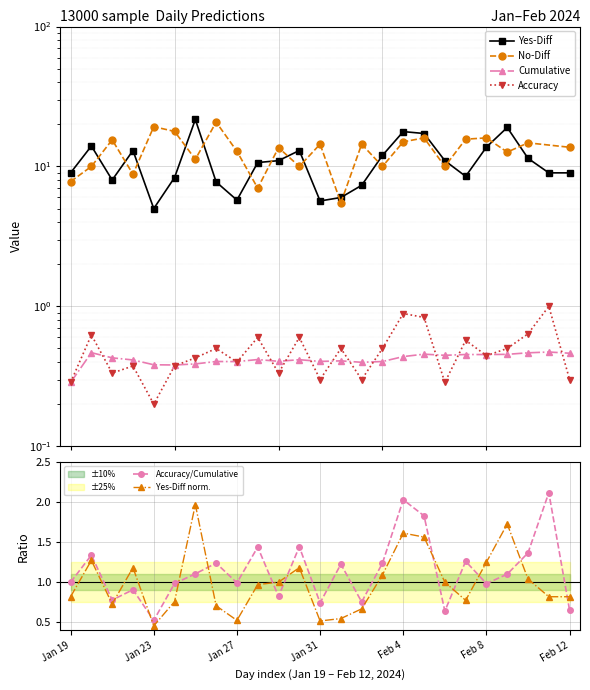

True or false: Cumulative has more than 2 interior local peaks.

True